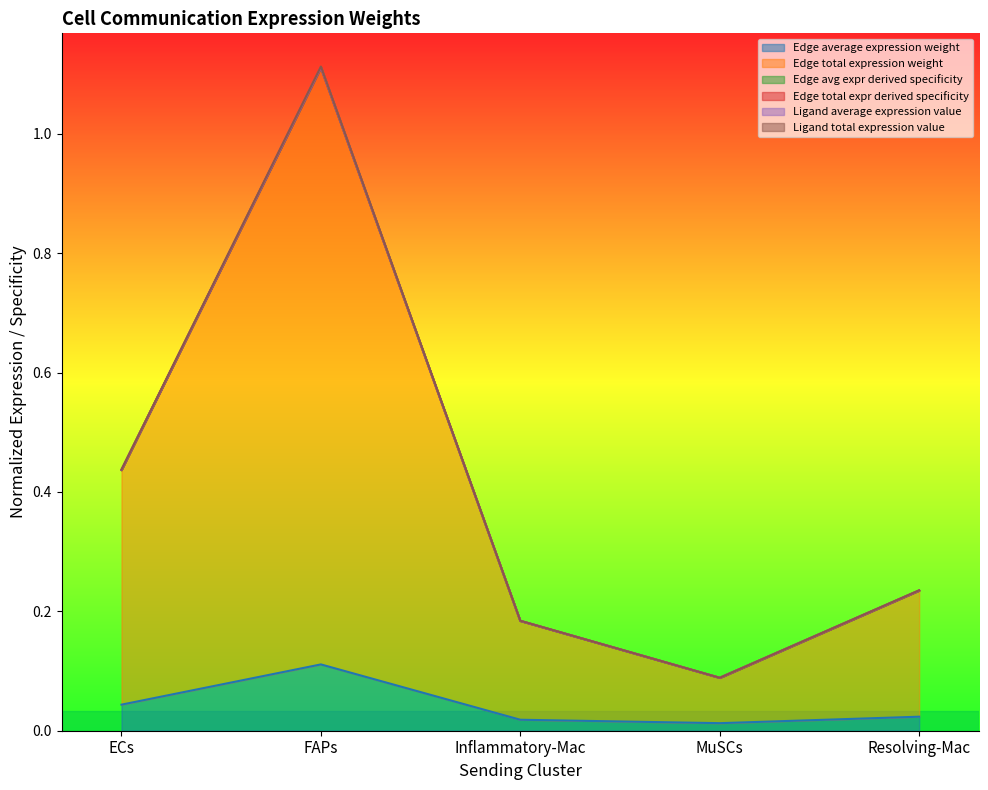

At FAPs, list the series in order from largest to smallest.

Ligand average expression value, Edge avg expr derived specificity, Edge total expr derived specificity, Ligand total expression value, Edge total expression weight, Edge average expression weight